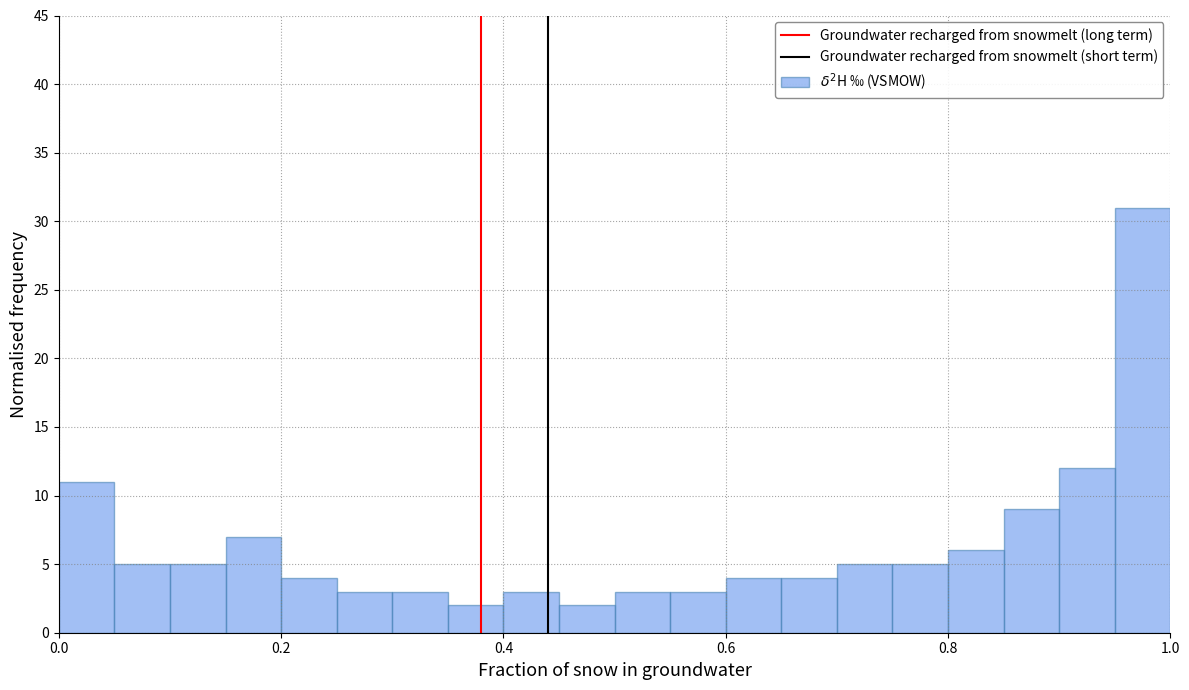

Around what value on the x-axis is the tallest bar? Give the approximate position of its centre, as read against the axis.

0.98